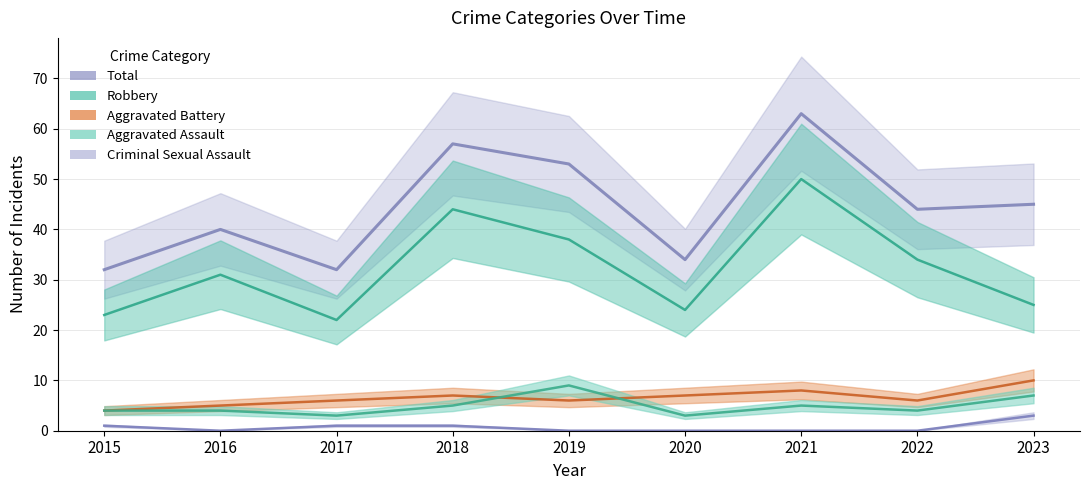

How many values in the Aggravated Battery series are below 6?

2